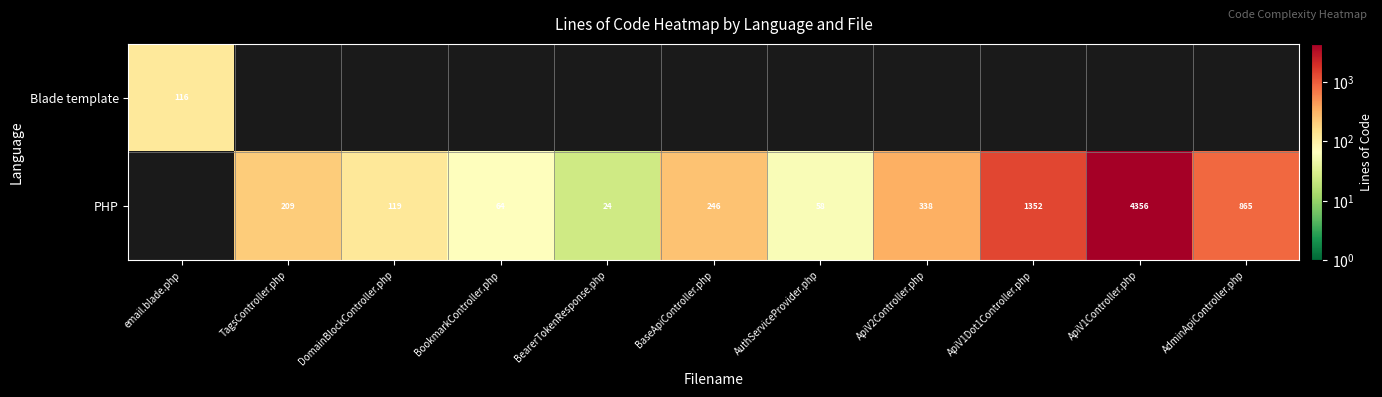

The value of PHP at ApiV1Dot1Controller.php is 1352. True or false?

True